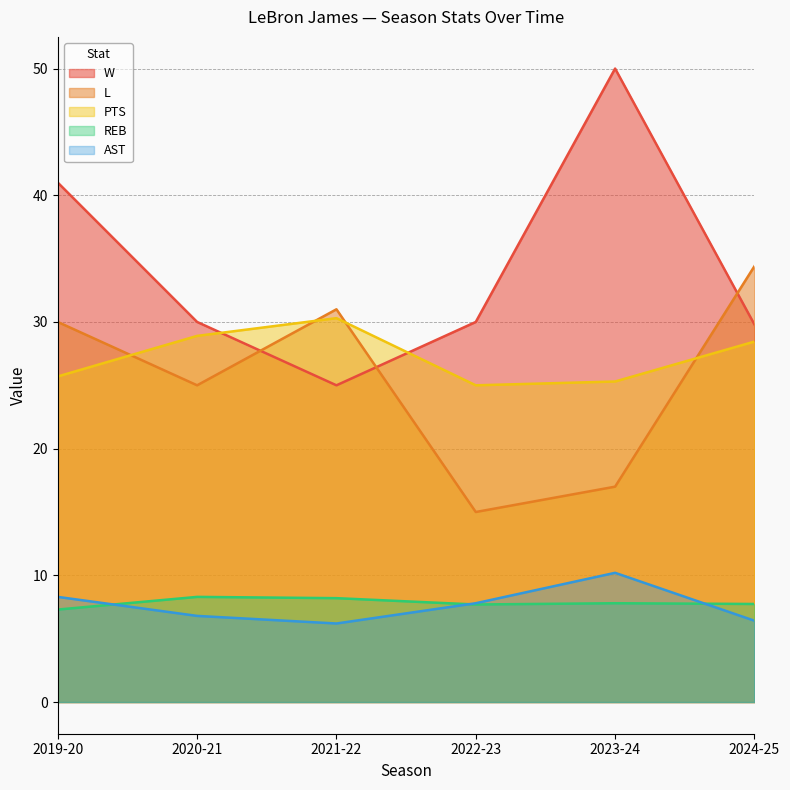

What is the average value of the PTS series?

27.3